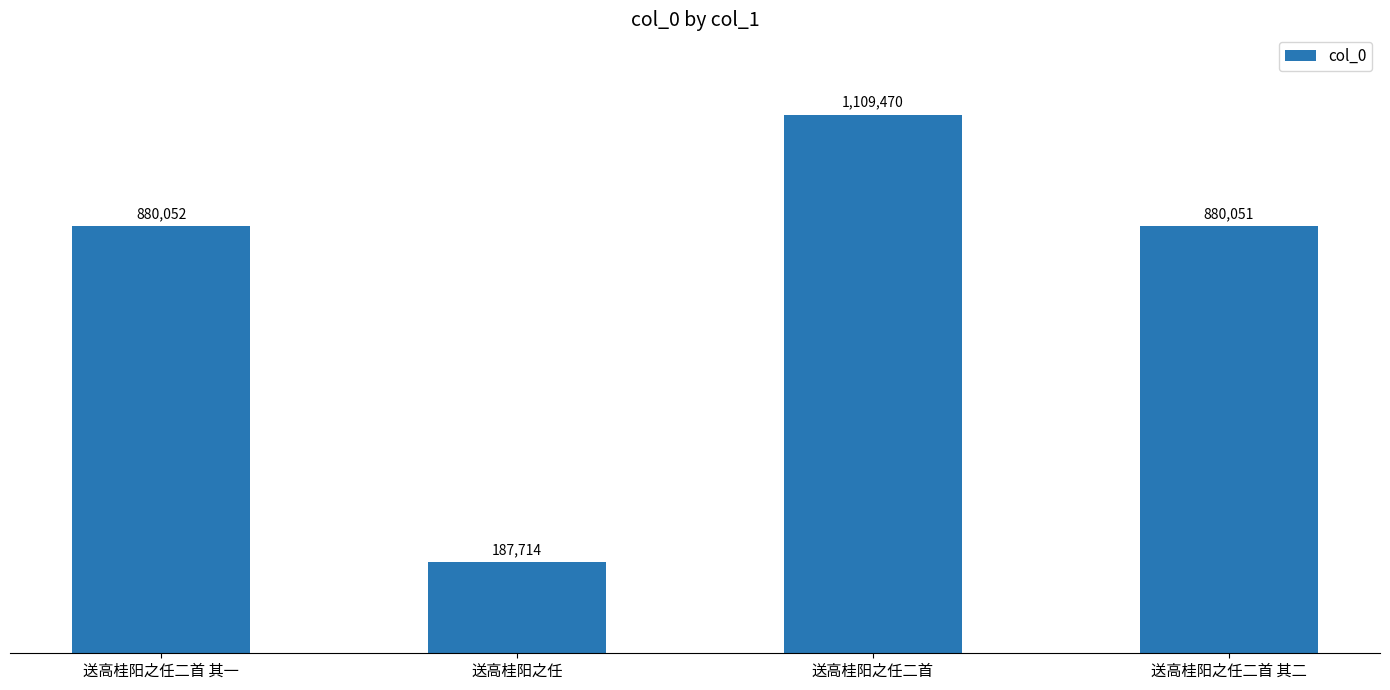

What is the change in value from 送高桂阳之任二首 其一 to 送高桂阳之任?

-692338